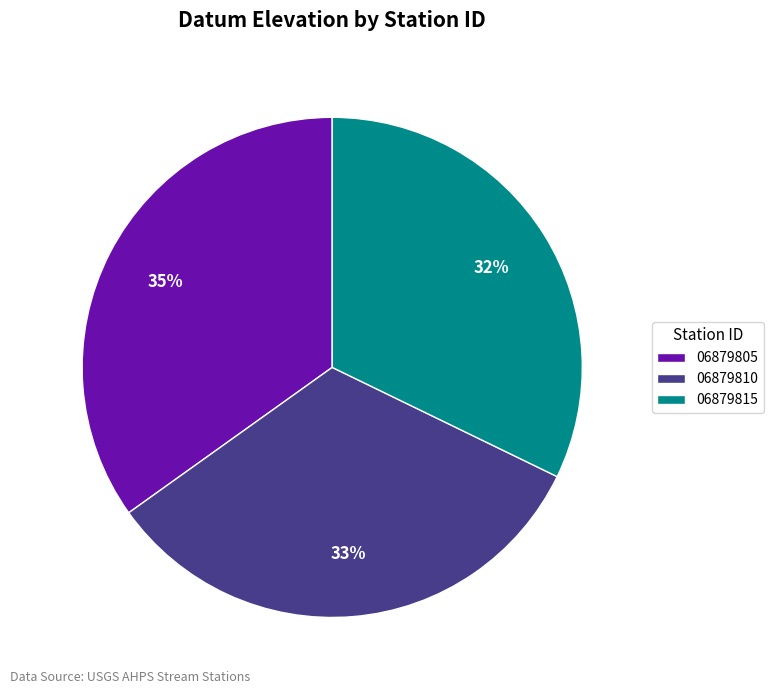

To the nearest percent, what is the average slice percentage?

33%